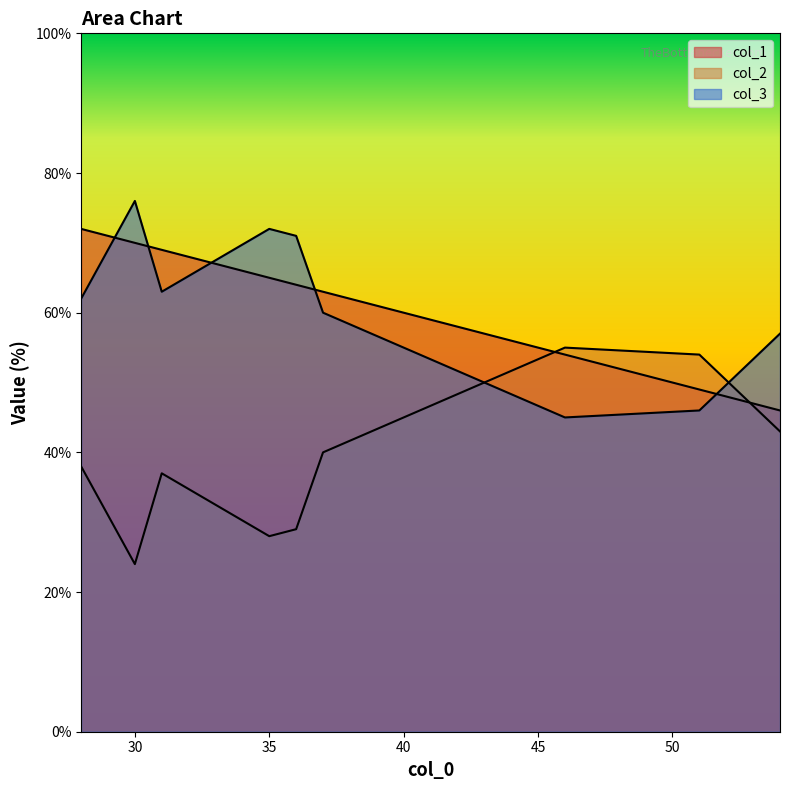

How many lines are shown in the chart?

3